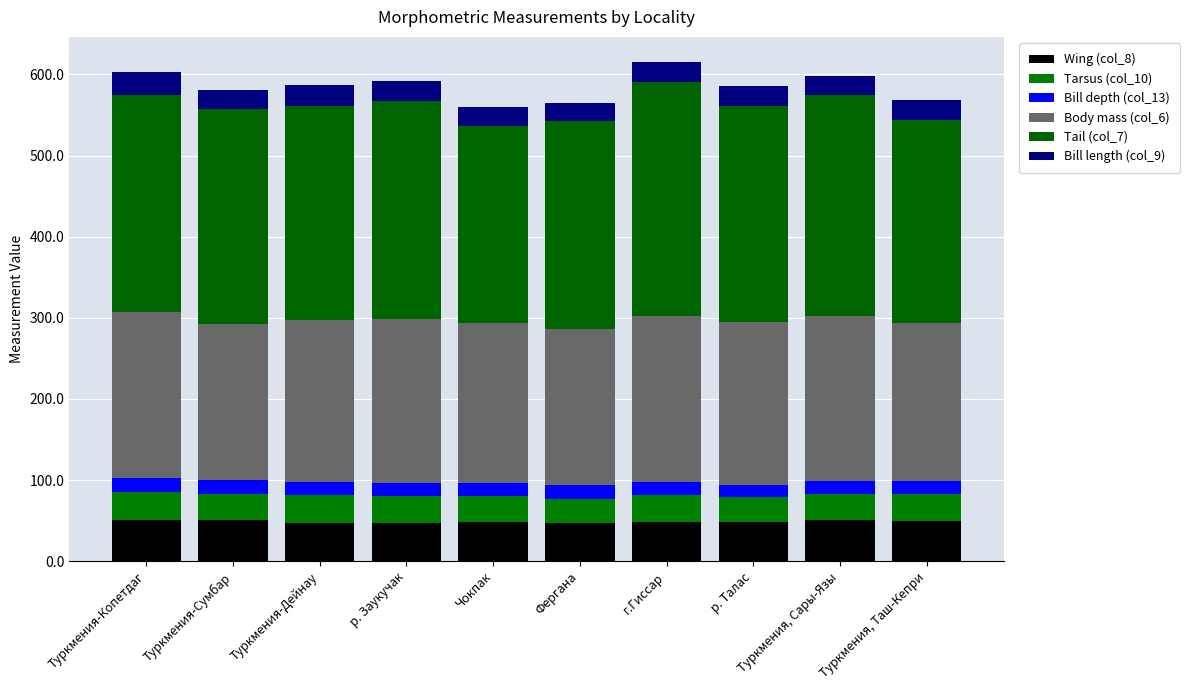

How many bars are there in total?

10